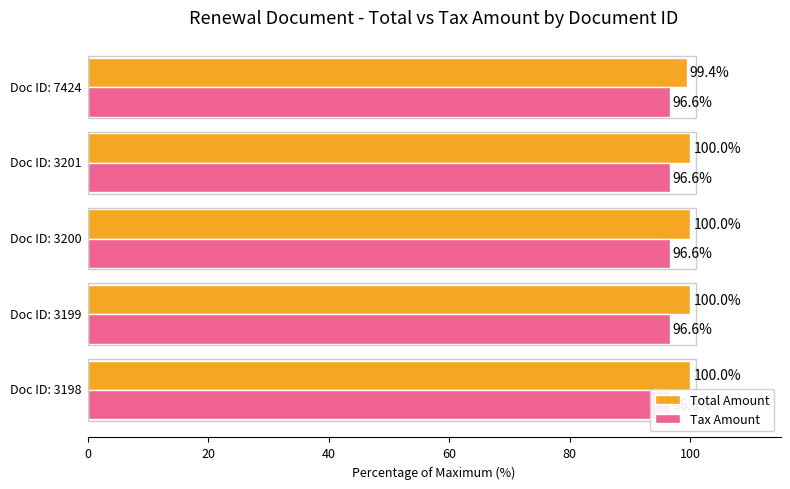

Which series changed the most between 0 and 60?

Total Amount